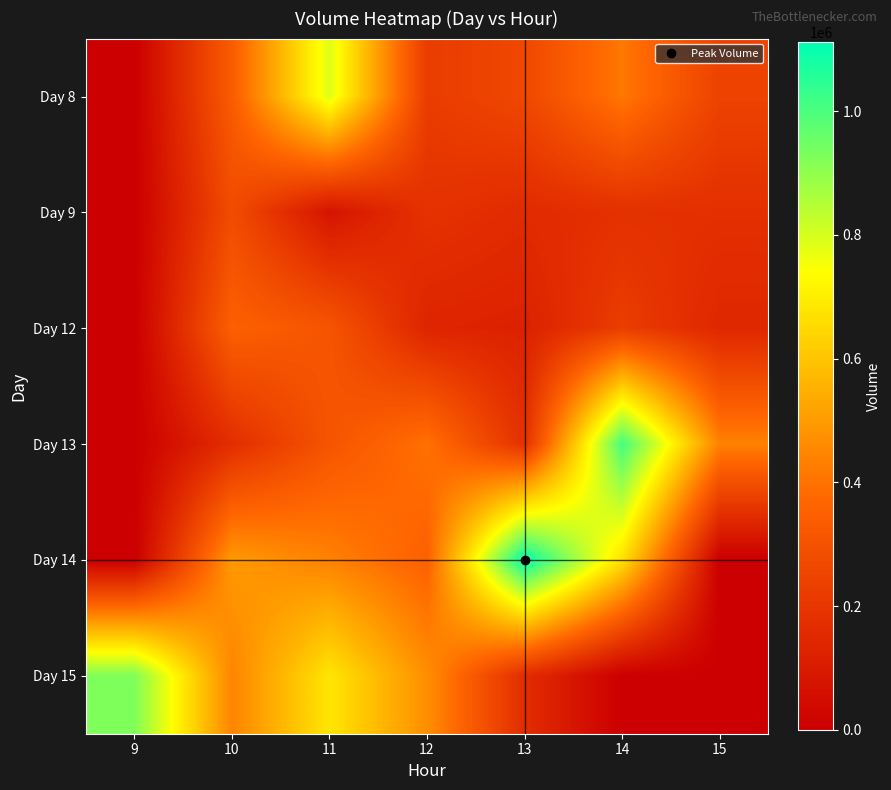

What is the greatest value displayed?

1111123